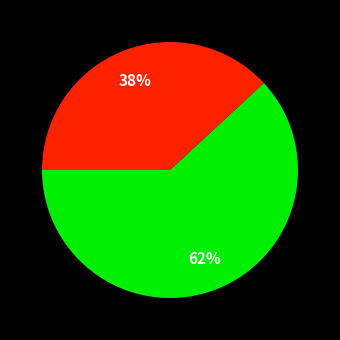

To the nearest percent, what is the difference between the largest and smallest slice percentages?

24%